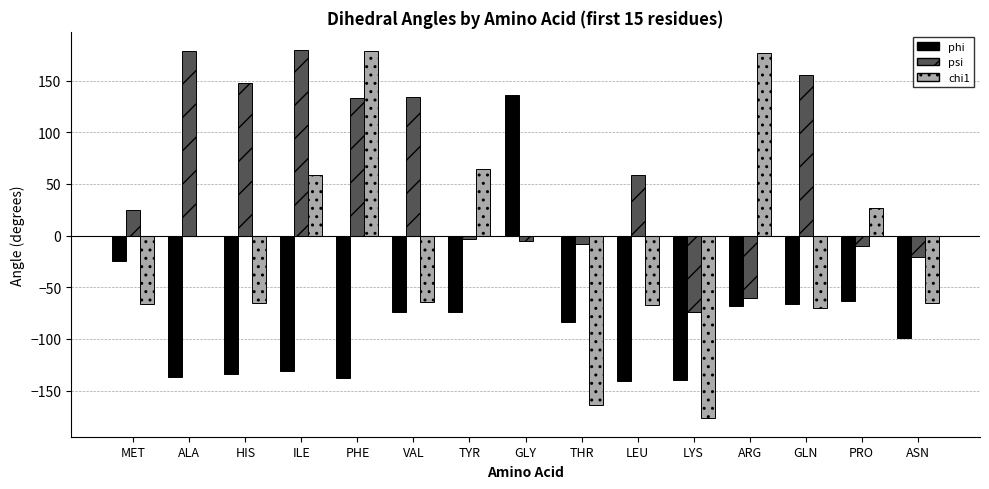

Is it true that phi equals -136.7 at ALA?

True